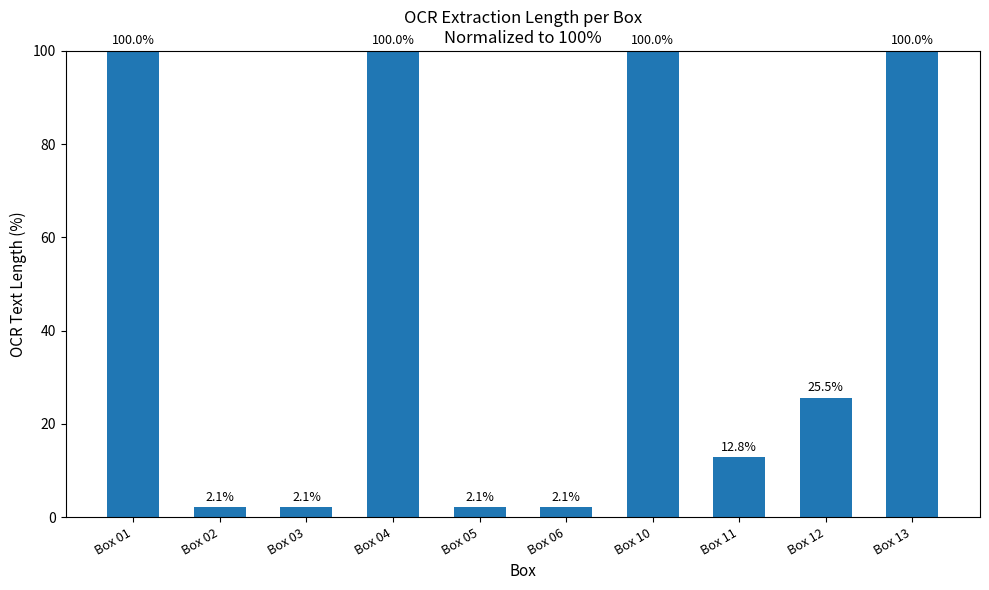

At which label does the data first exceed 25?

Box 01